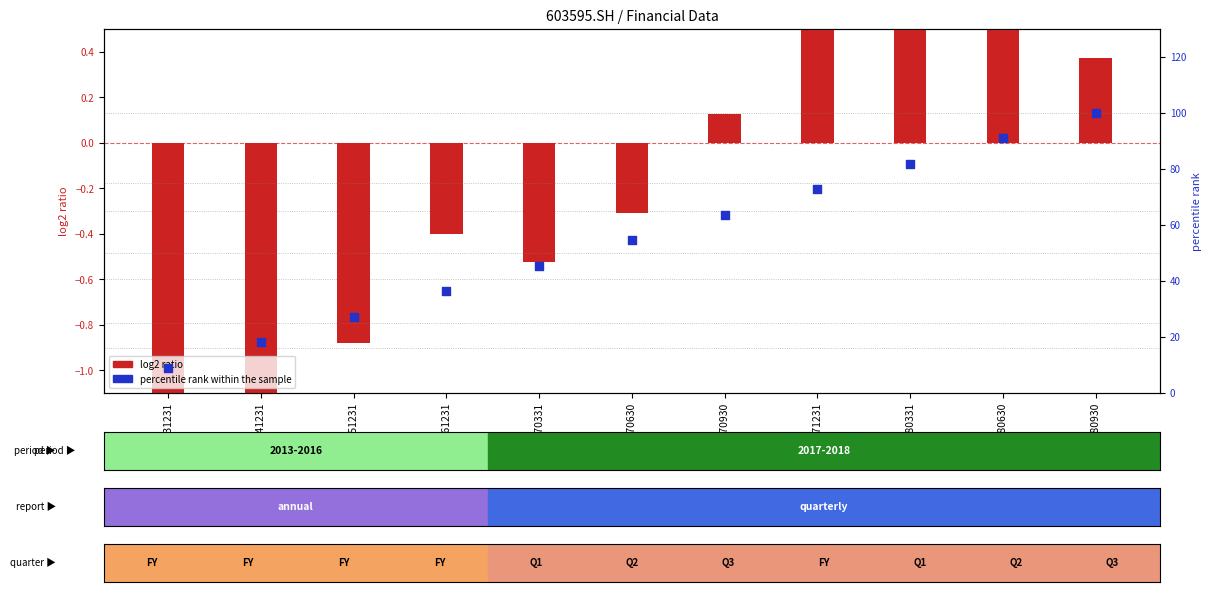

Which series reaches the maximum Y coordinate?

percentile rank within the sample